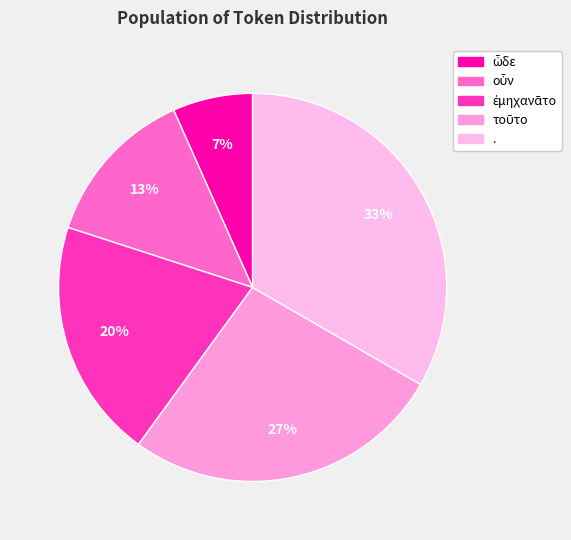

Is the sum of . and ἐμηχανᾶτο greater than half?

Yes